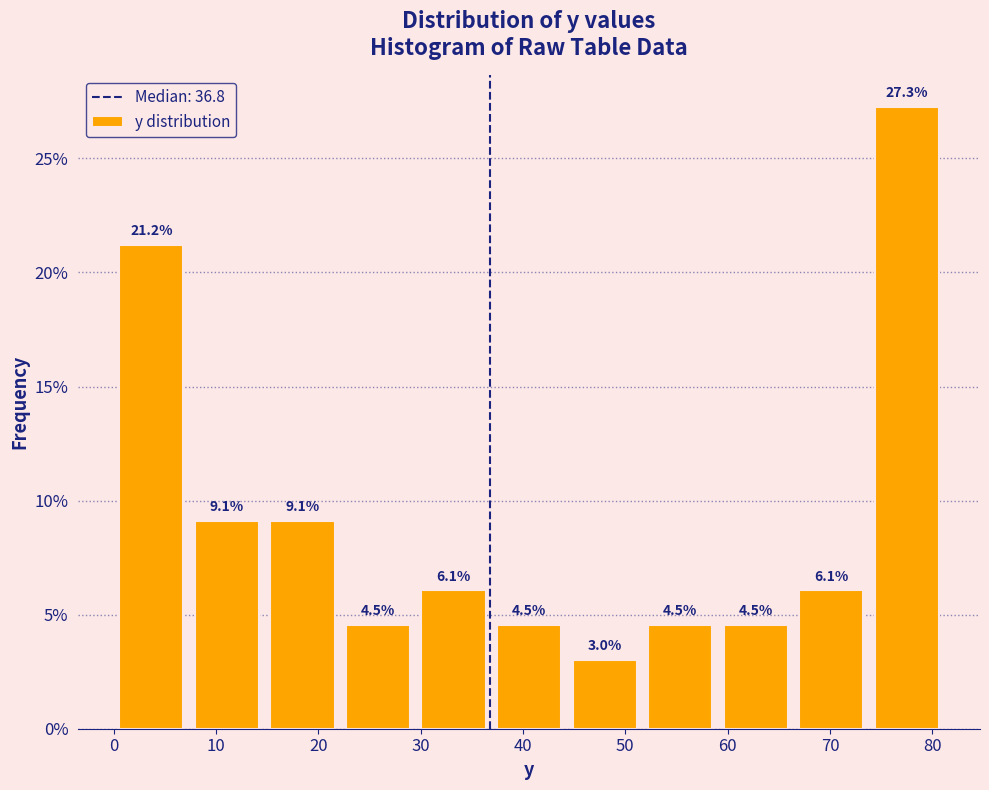

Reading left to right, list every bar in this chart as the range it spans on the x-axis followed by its height. The bar edges are not printed on the chart, so give them approximately, as read against the axis.

0 to 7: 21.2
7 to 15: 9.1
15 to 22: 9.1
22 to 30: 4.5
30 to 37: 6.1
37 to 44: 4.5
44 to 52: 3.0
52 to 59: 4.5
59 to 66: 4.5
66 to 74: 6.1
74 to 81: 27.3